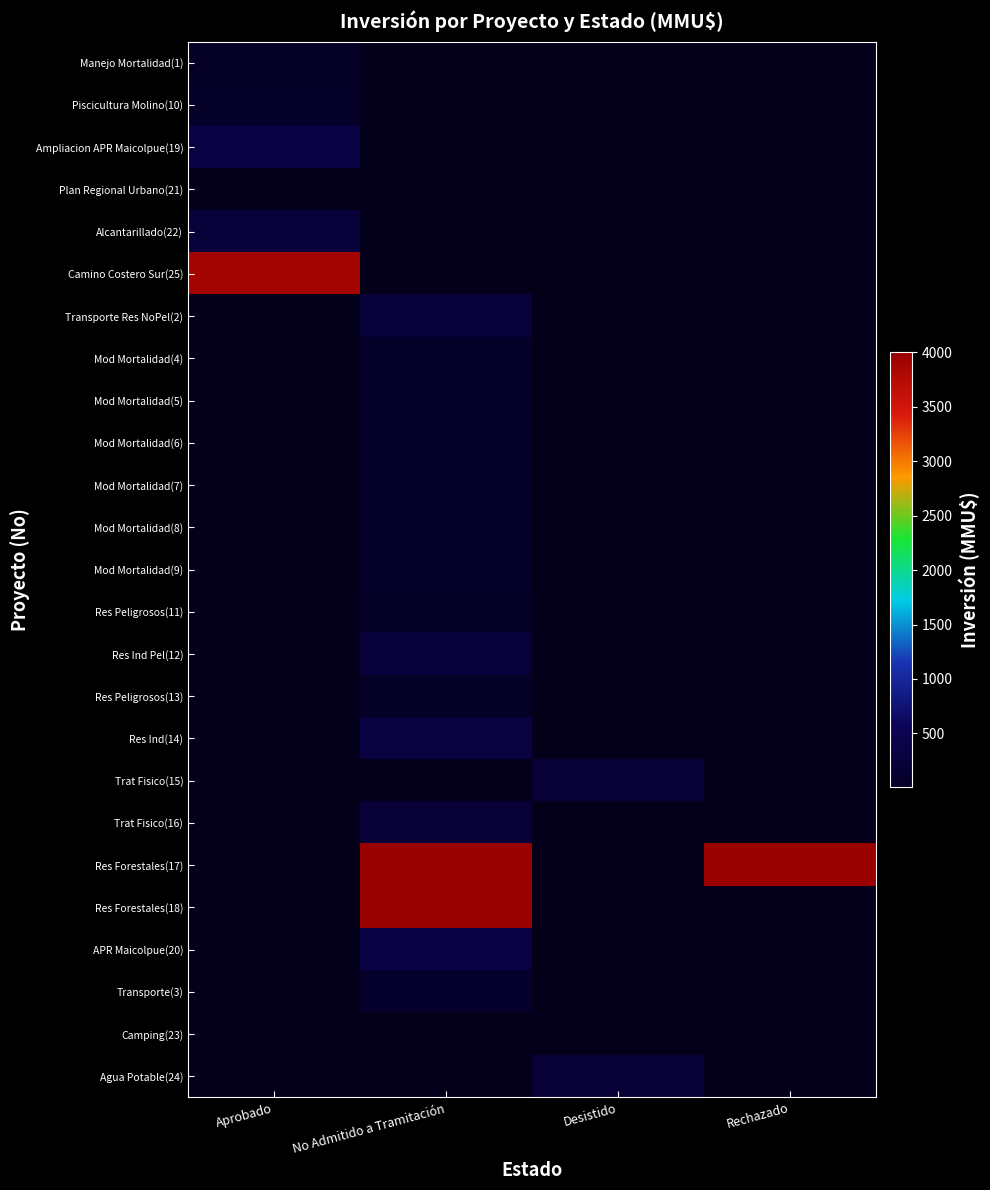

At which label does Res Ind Pel(12) reach its minimum?

Aprobado